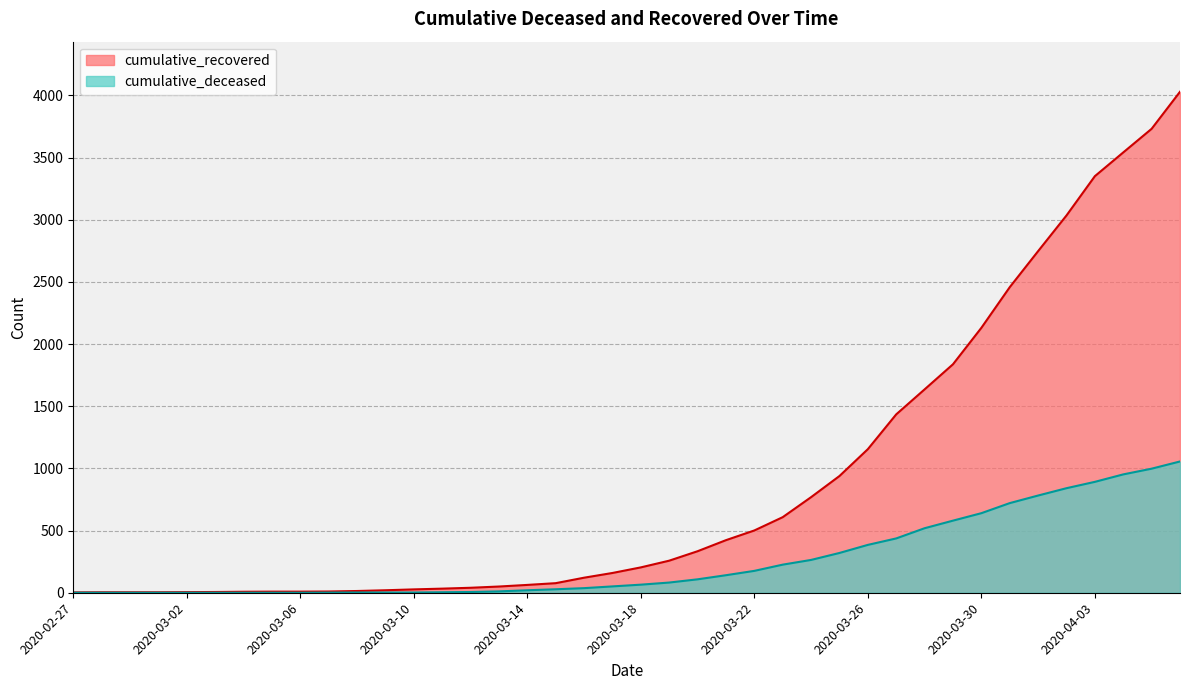

What is the maximum value for cumulative_deceased?

1056